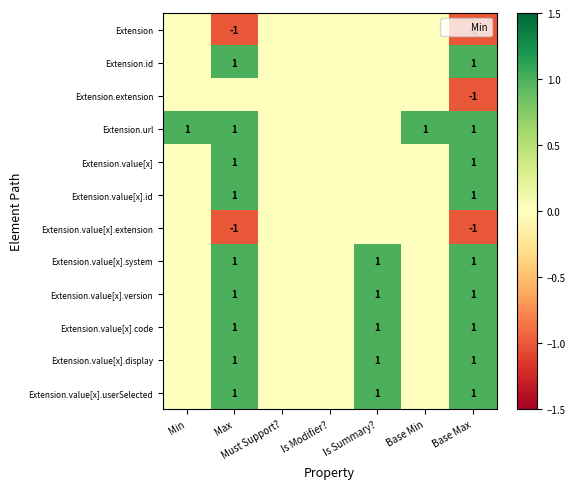

What is the difference between the maximum and second lowest values in the Extension.value[x].extension series?

1